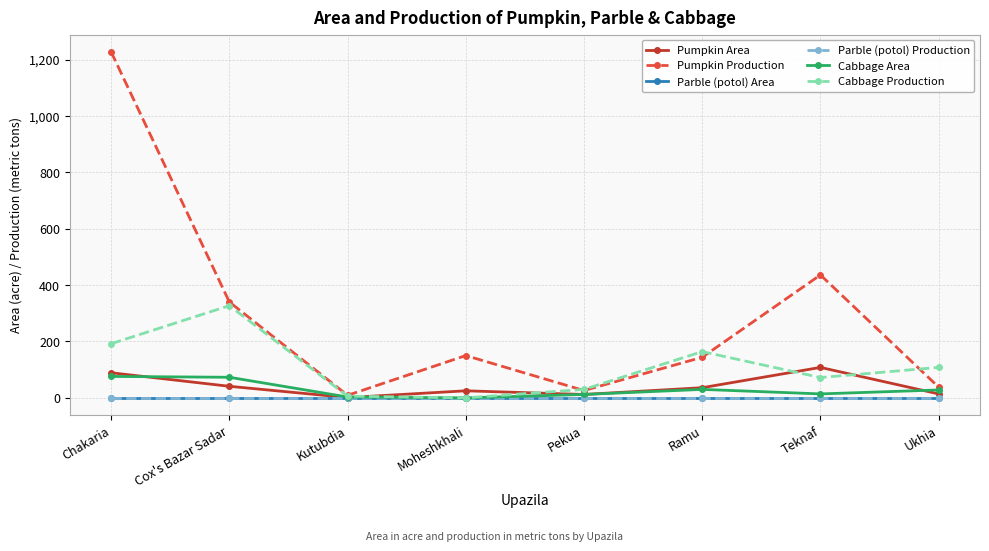

Rank the series by their maximum value, from highest to lowest.

Pumpkin Production, Cabbage Production, Pumpkin Area, Cabbage Area, Parble (potol) Area, Parble (potol) Production